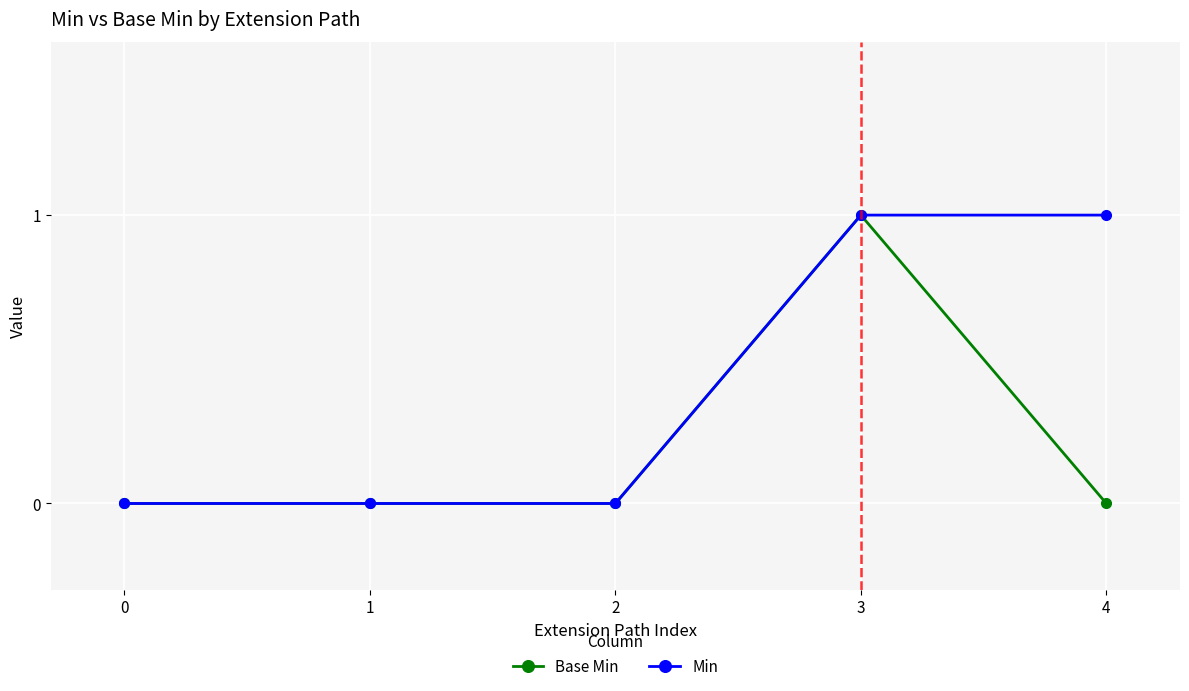

The Base Min series shows -1 at 2. True or false?

False